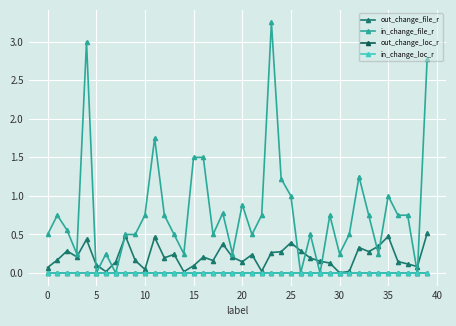

Which series has the largest total across all categories?

in_change_file_r